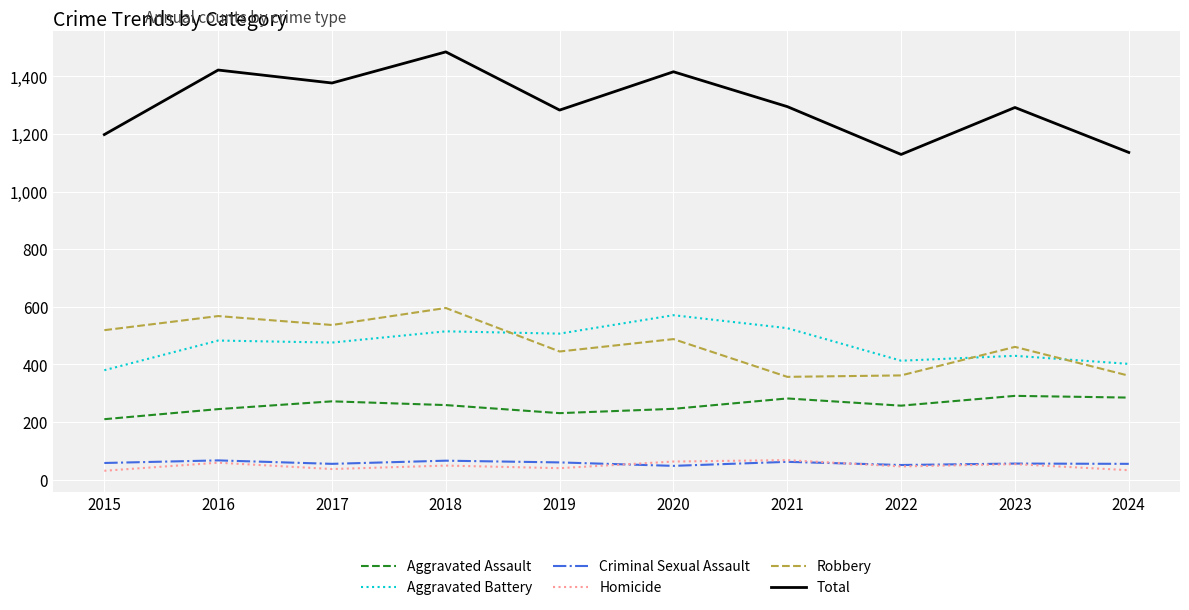

True or false: Aggravated Assault and Aggravated Battery intersect in this chart.

False